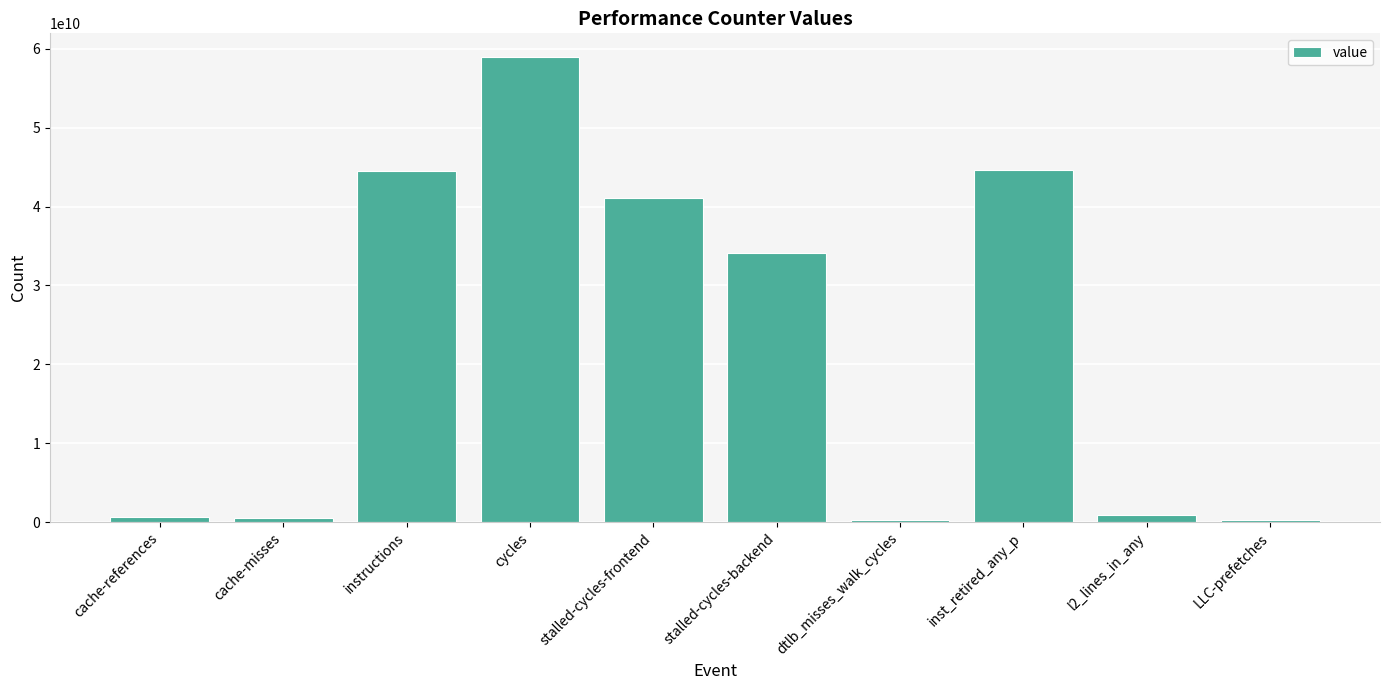

What is the greatest value displayed?

59017557172